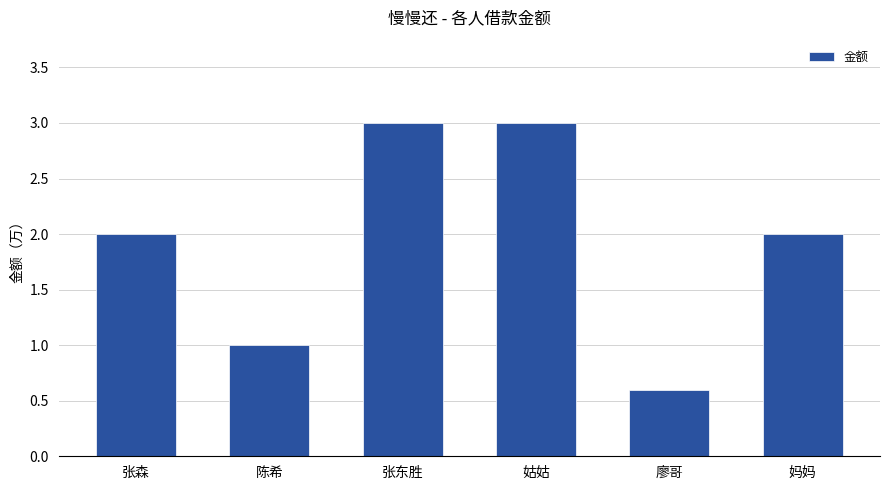

What is the average value?

1.9